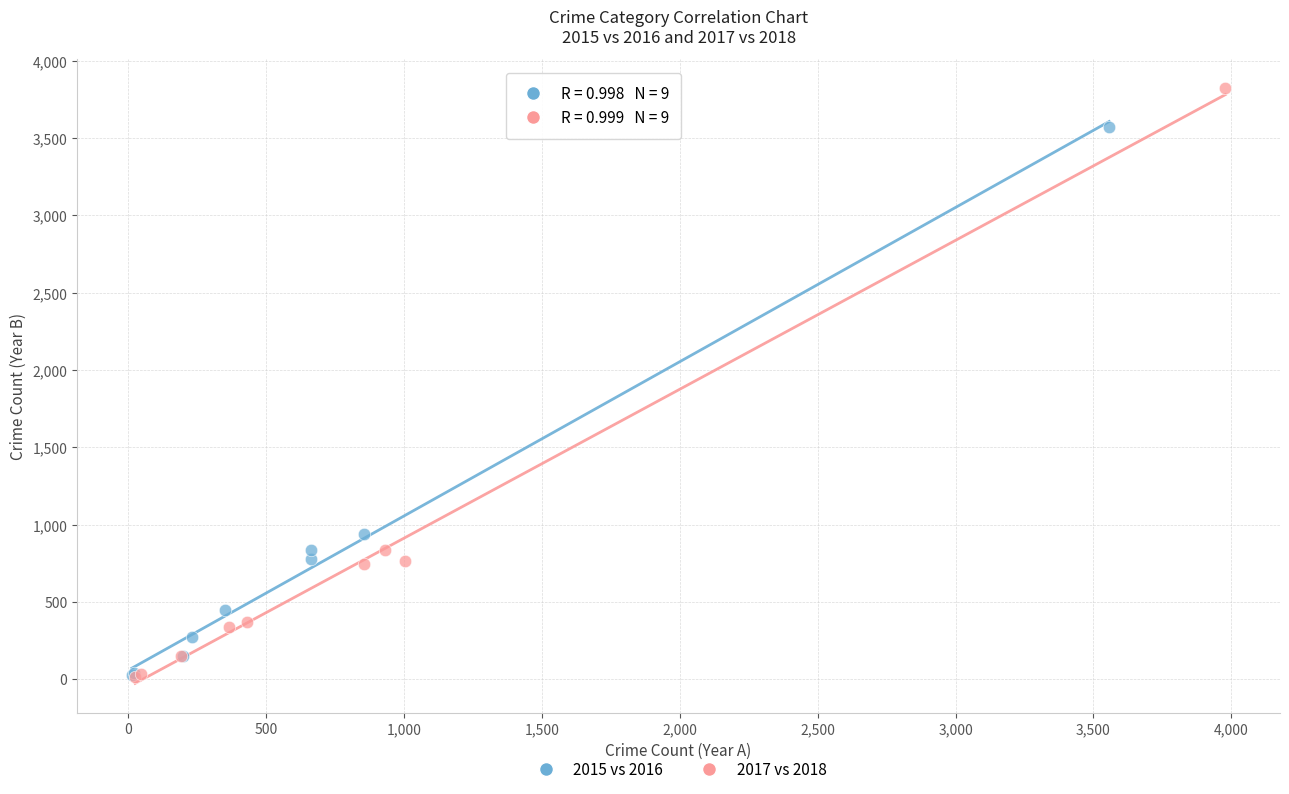

Which series has the largest Y range (max minus min)?

2017 vs 2018